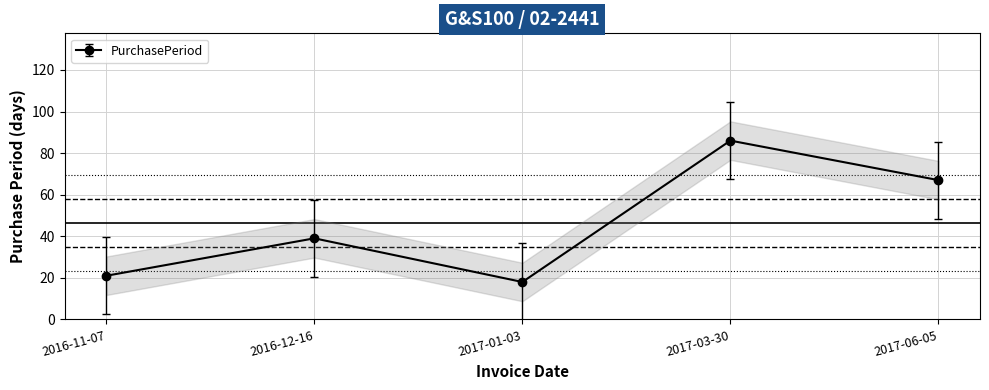

The chart shows a value of 27 at 2016-12-16. True or false?

False